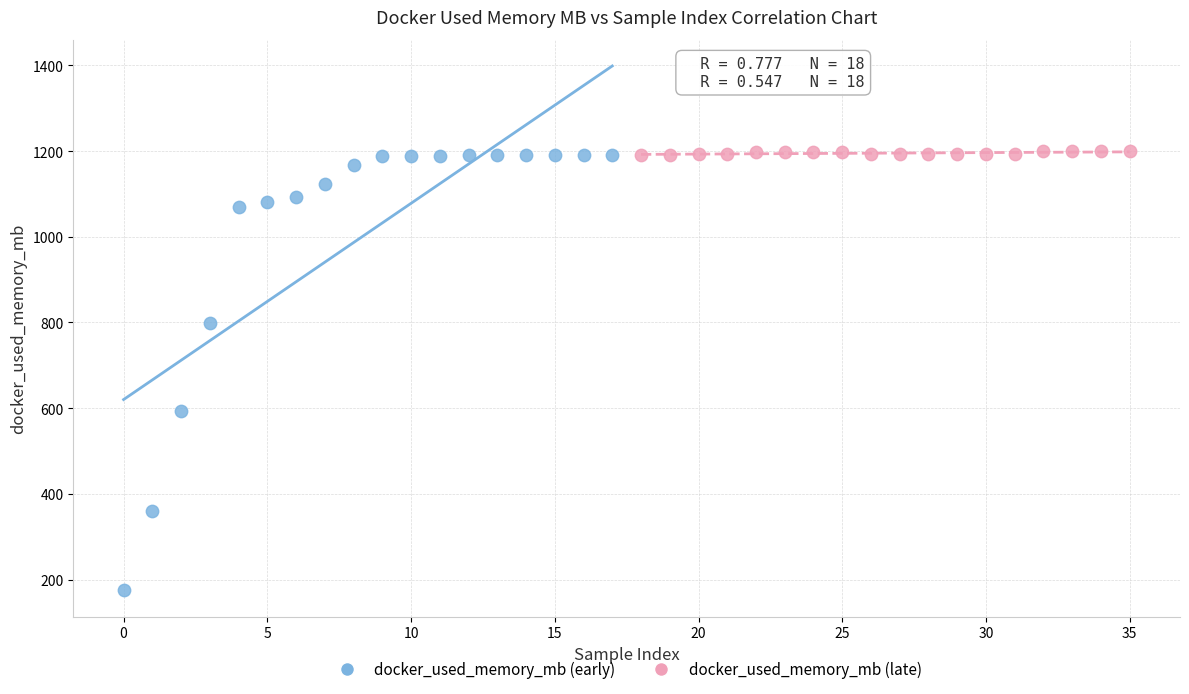

What are all the series names shown in the legend?

docker_used_memory_mb (early), docker_used_memory_mb (late)